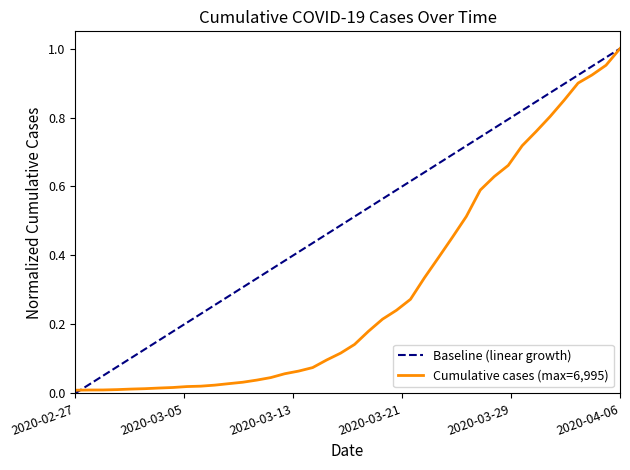

The chart shows a value of 0.6 at 2020-03-27. True or false?

True